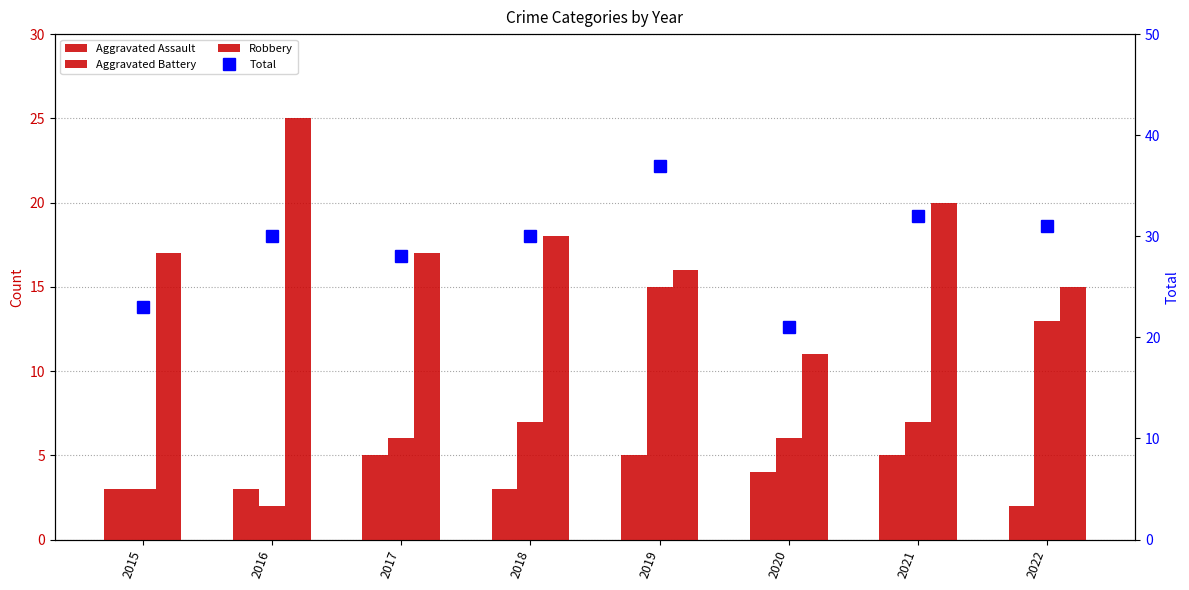

What is the difference between the maximum and minimum values in the Aggravated Battery series?

13